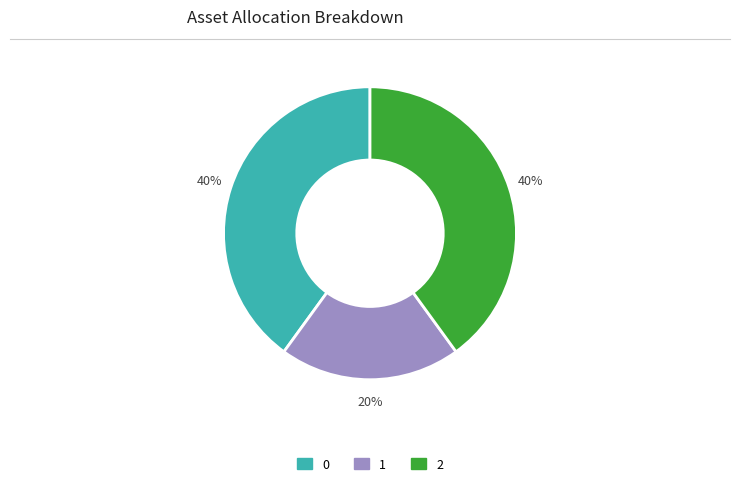

Is there a majority slice in this chart?

No